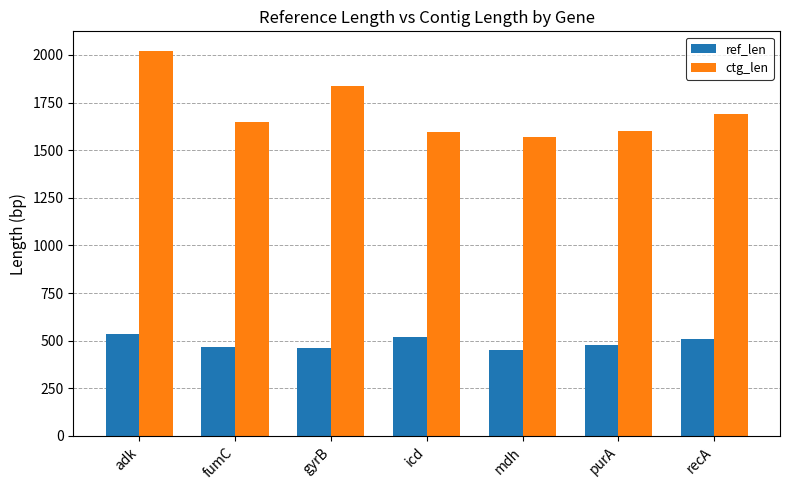

True or false: ctg_len has a value of 2512 at recA.

False